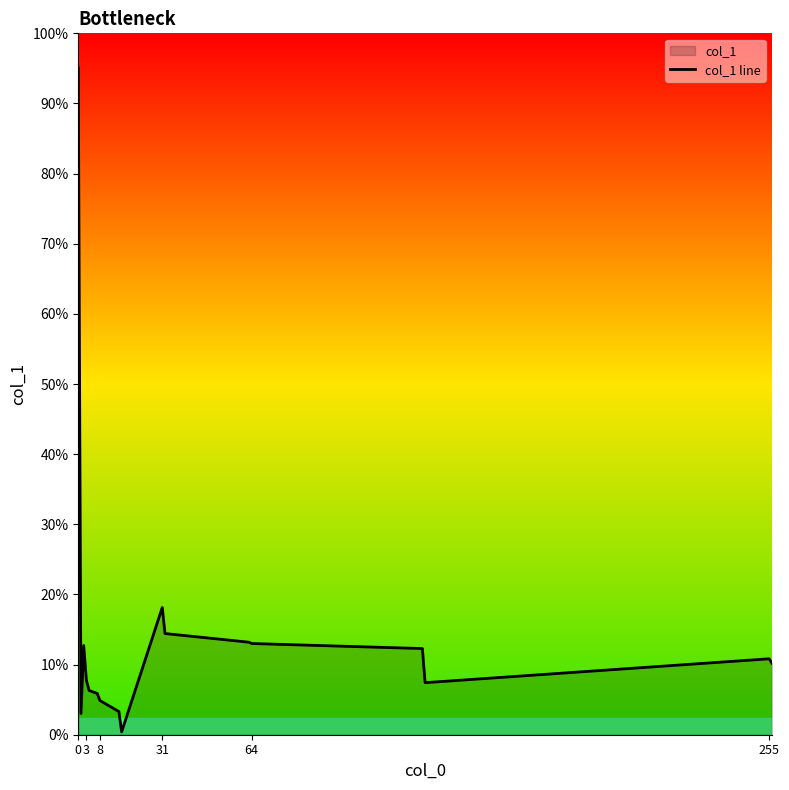

What is the label of the 6th point from the left?

255